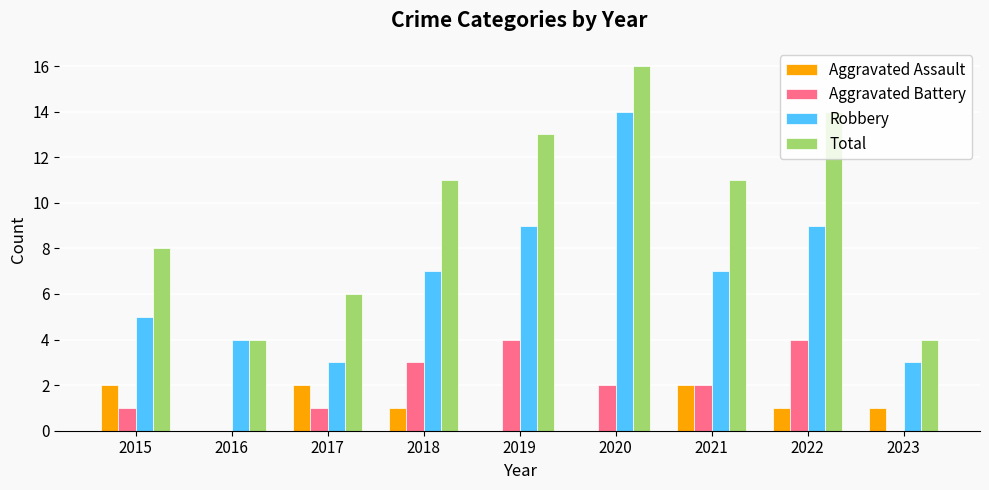

Between 2015 and 2018, which series saw the biggest shift?

Total